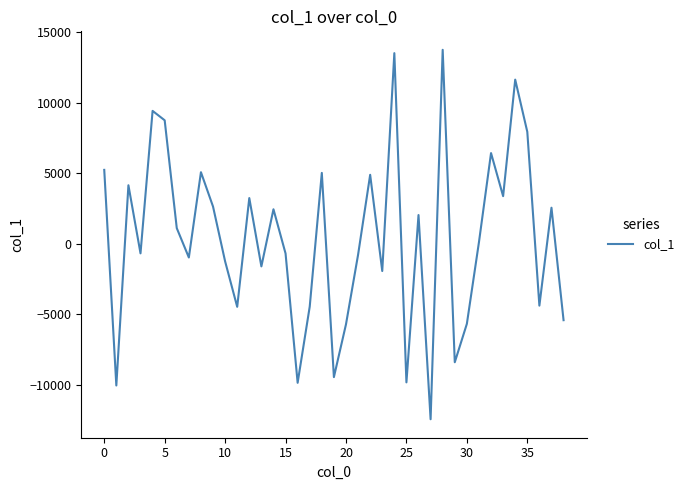

What is the difference between the maximum and minimum values?

26192.3